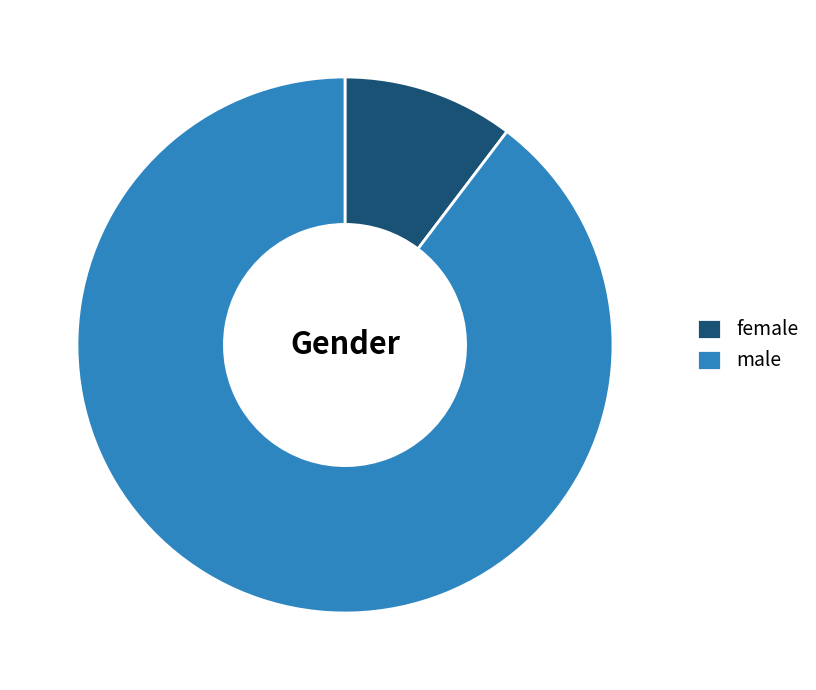

What is the largest slice in the pie chart?

male